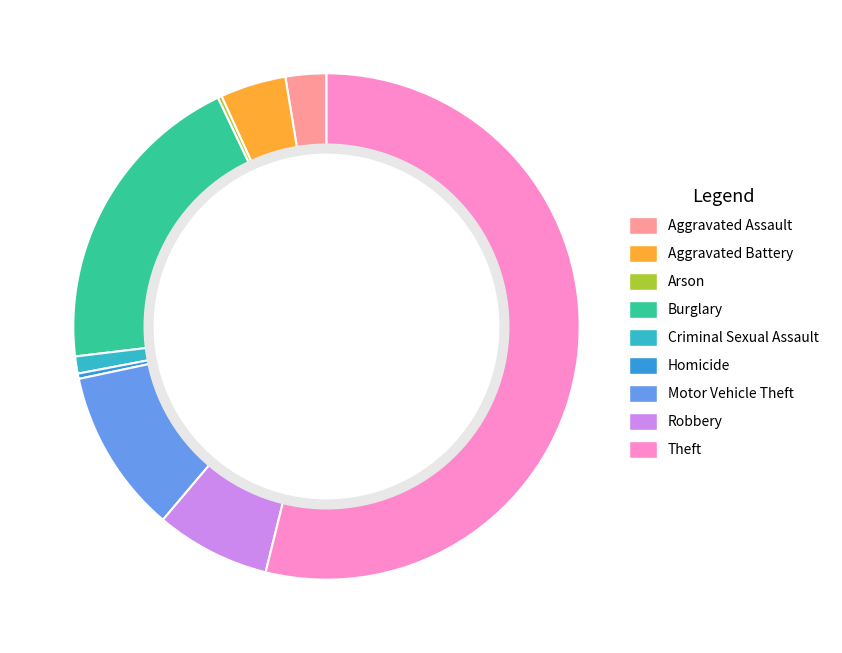

Between Homicide and Arson, which is larger?

Homicide